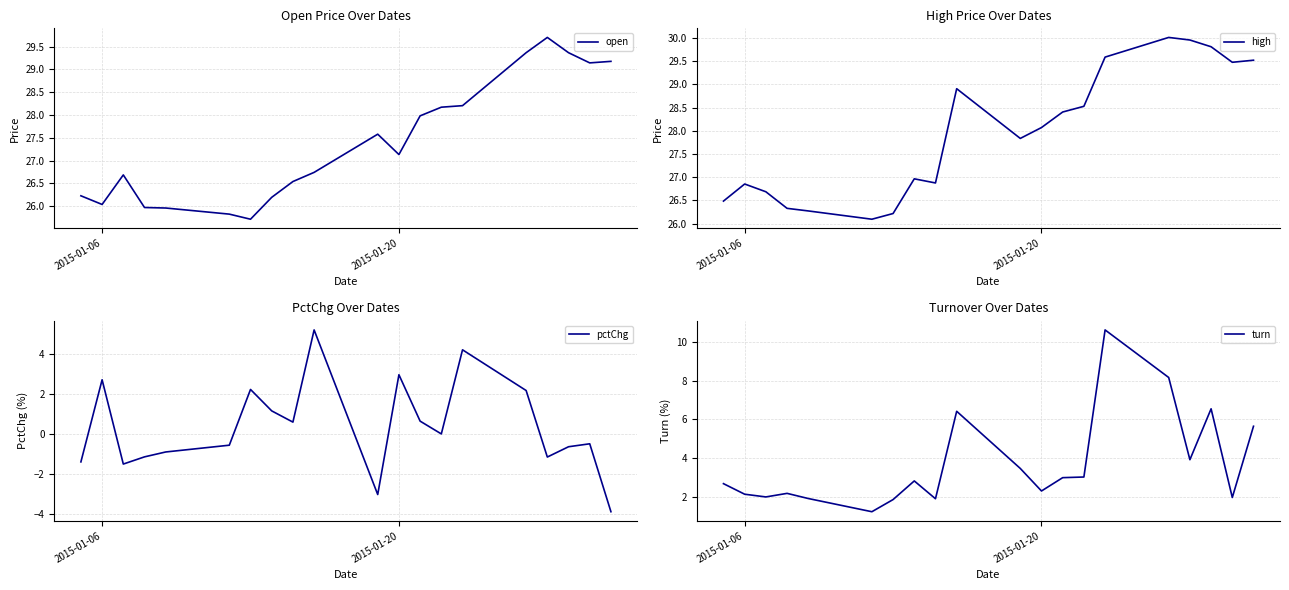

Which series has the largest range (max minus min)?

turn